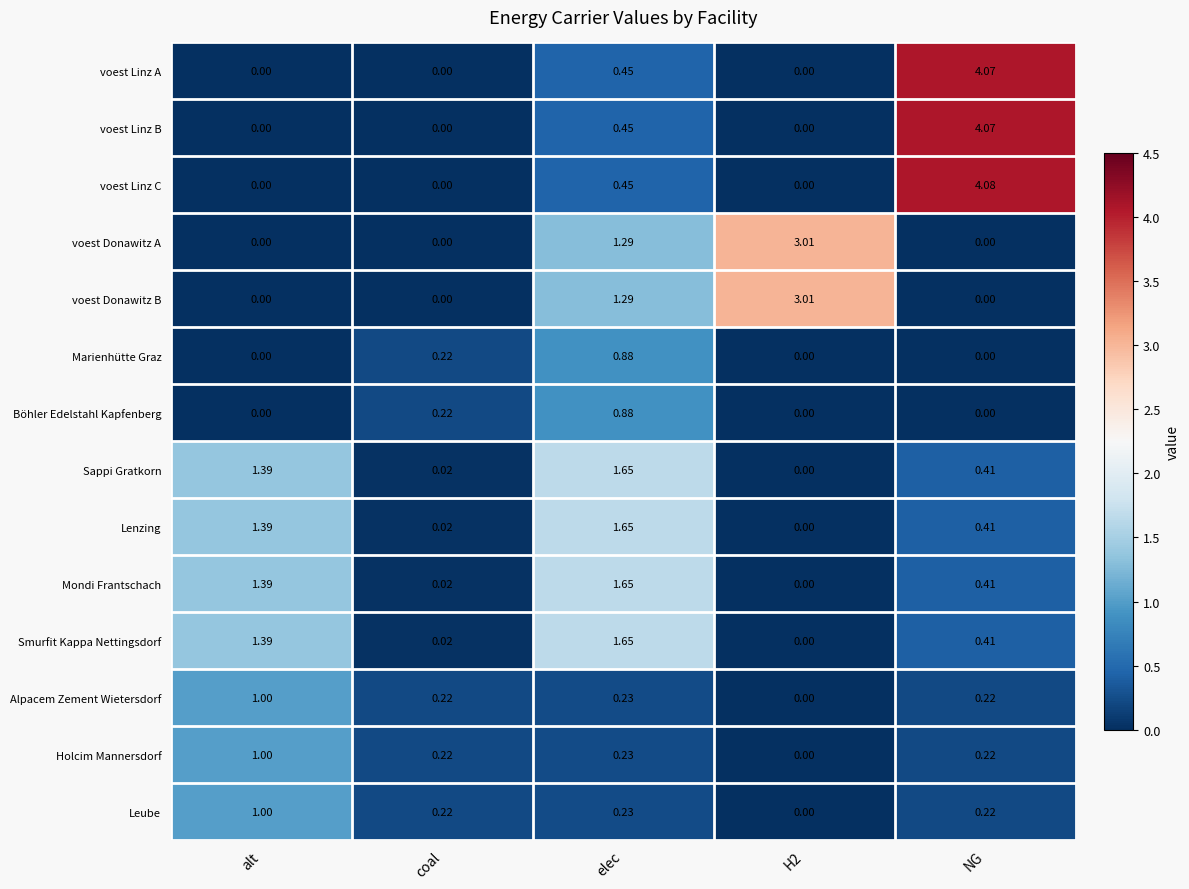

At which category is the sum across all series the highest?

NG